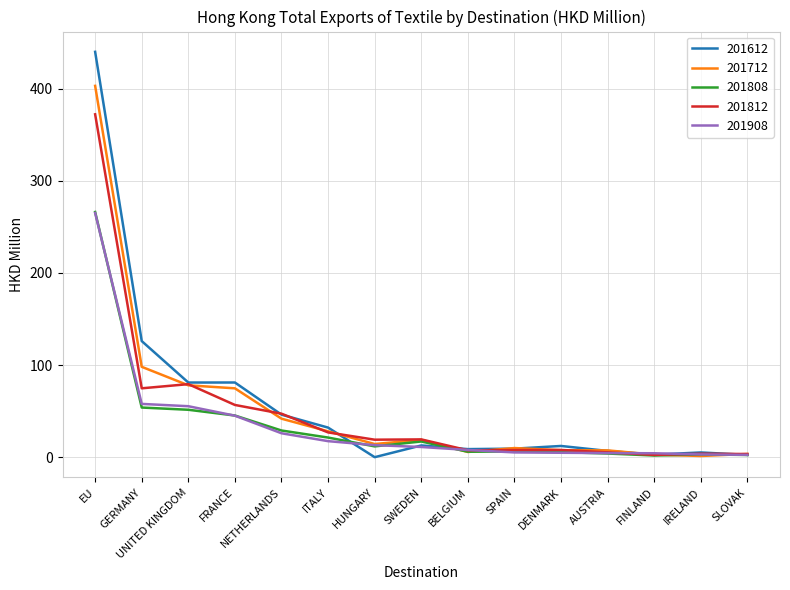

What is the greatest value displayed?

440.1